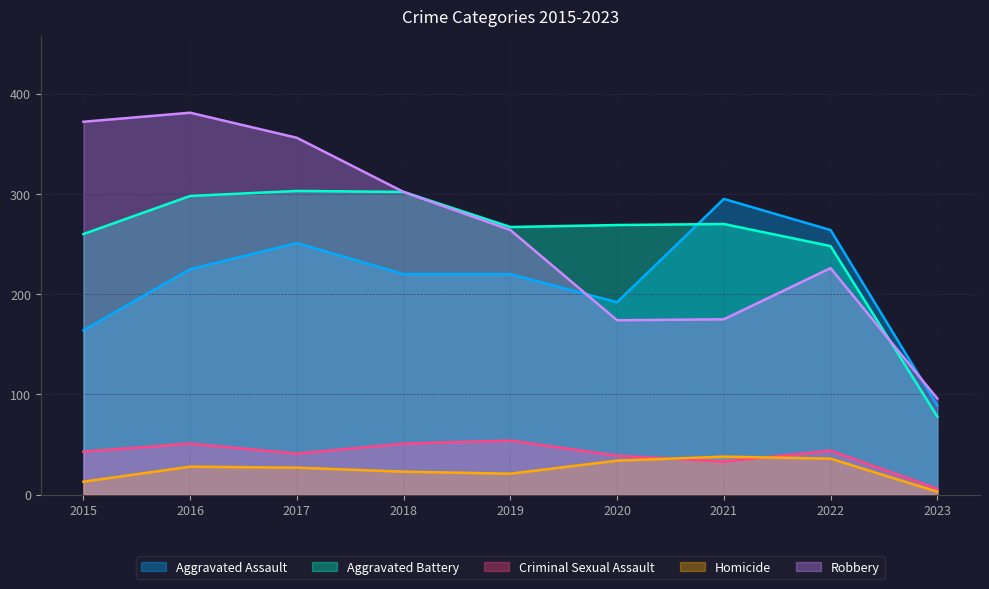

Which series has the largest range (max minus min)?

Robbery